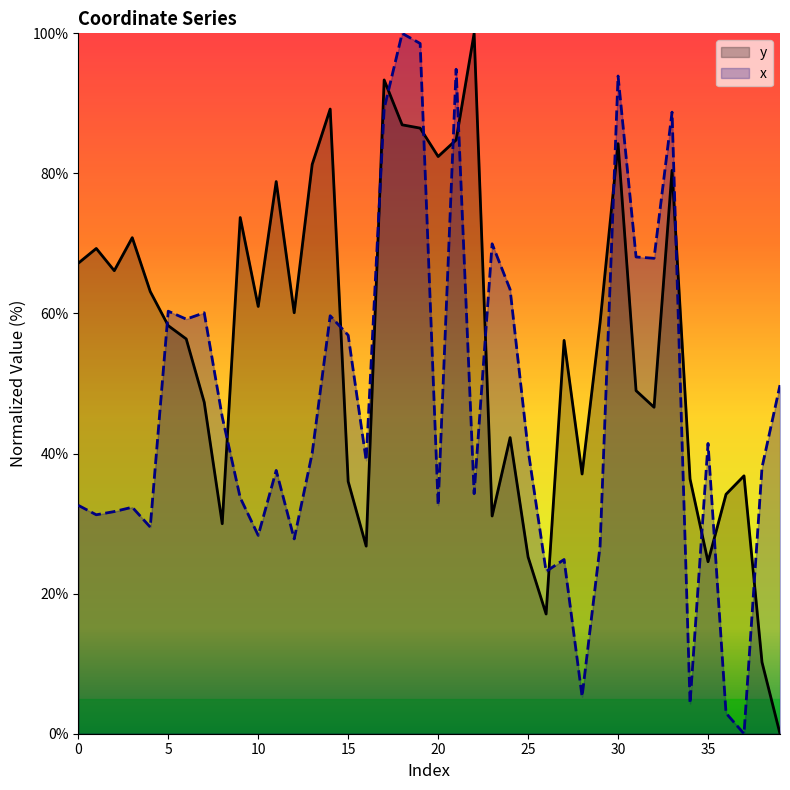

What is the value of the x point at the 25th from the left?

63.4